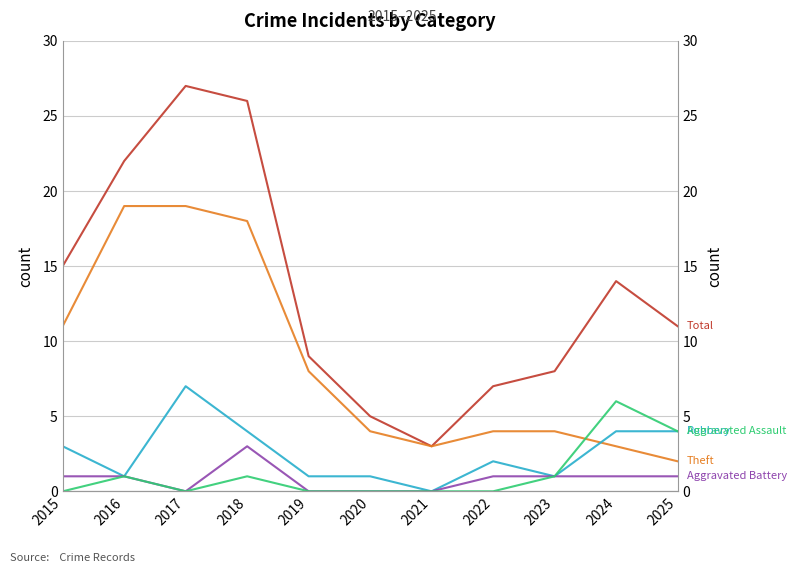

True or false: Aggravated Battery and Total intersect in this chart.

False